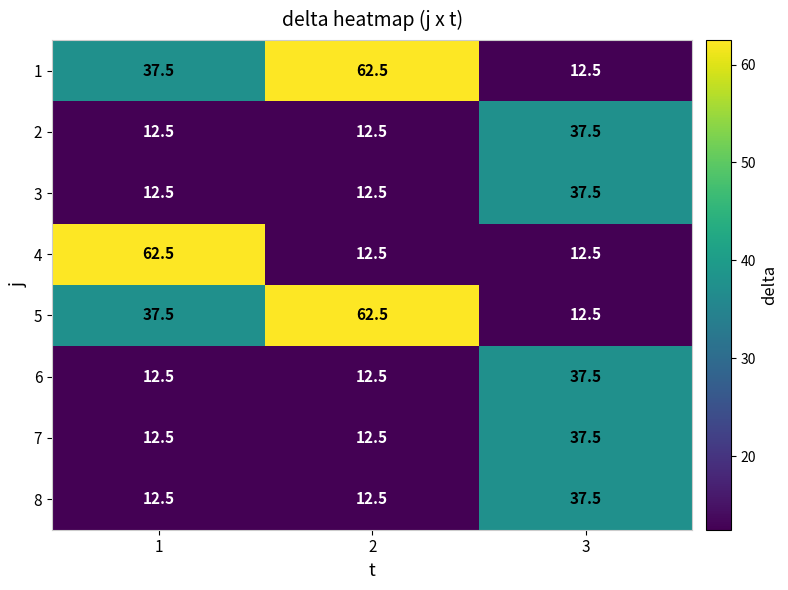

What is the sum of the 3 values at 1 and 2?

25.0